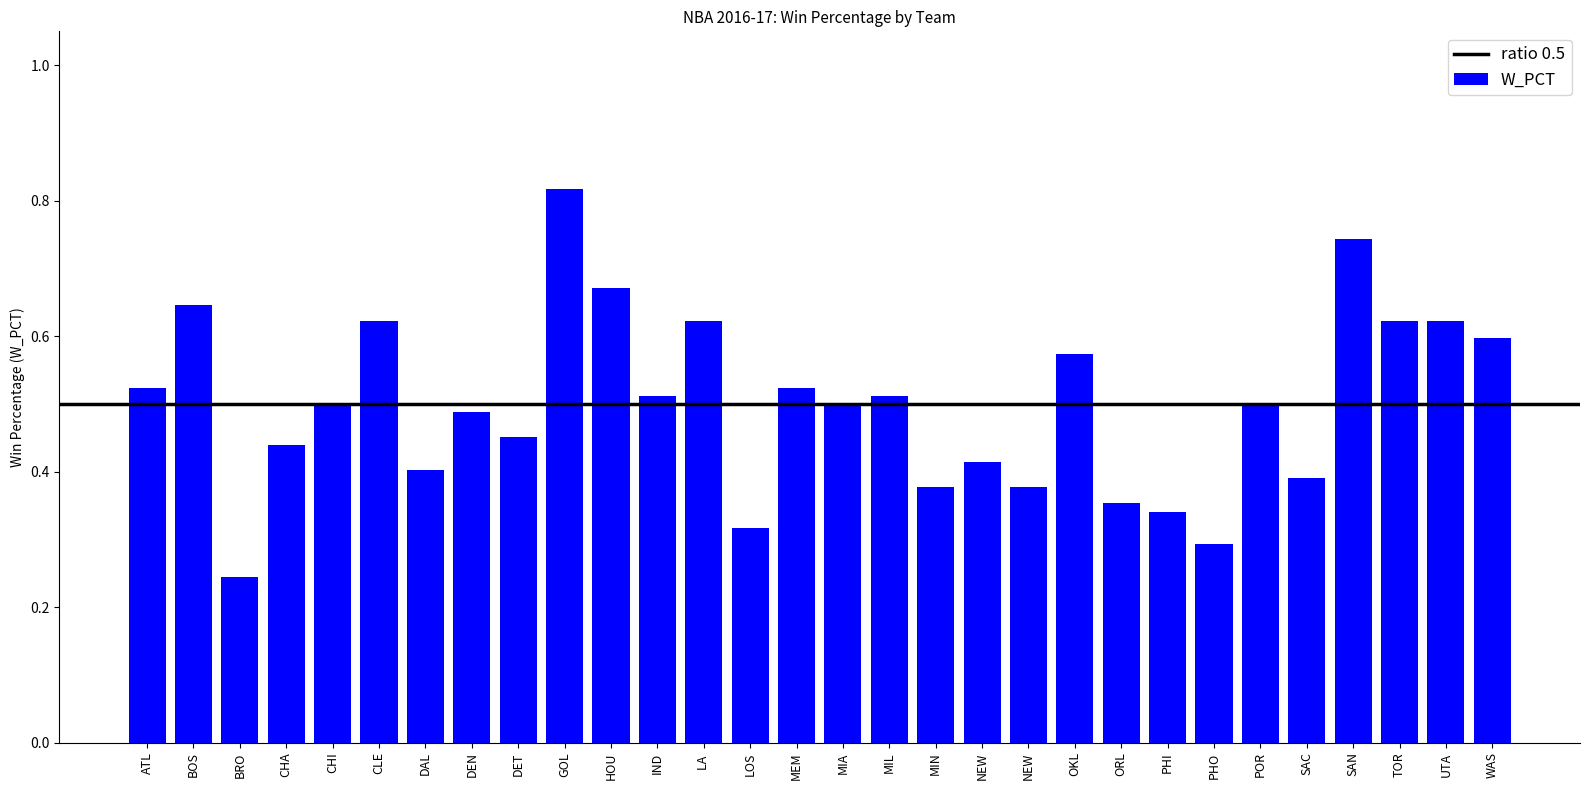

Are the bars horizontal?

No